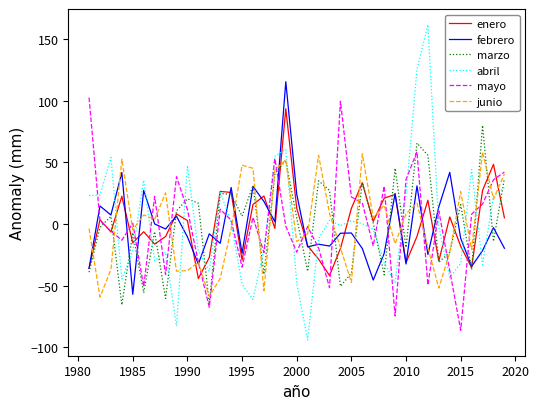

True or false: marzo has more than 2 interior local peaks.

True